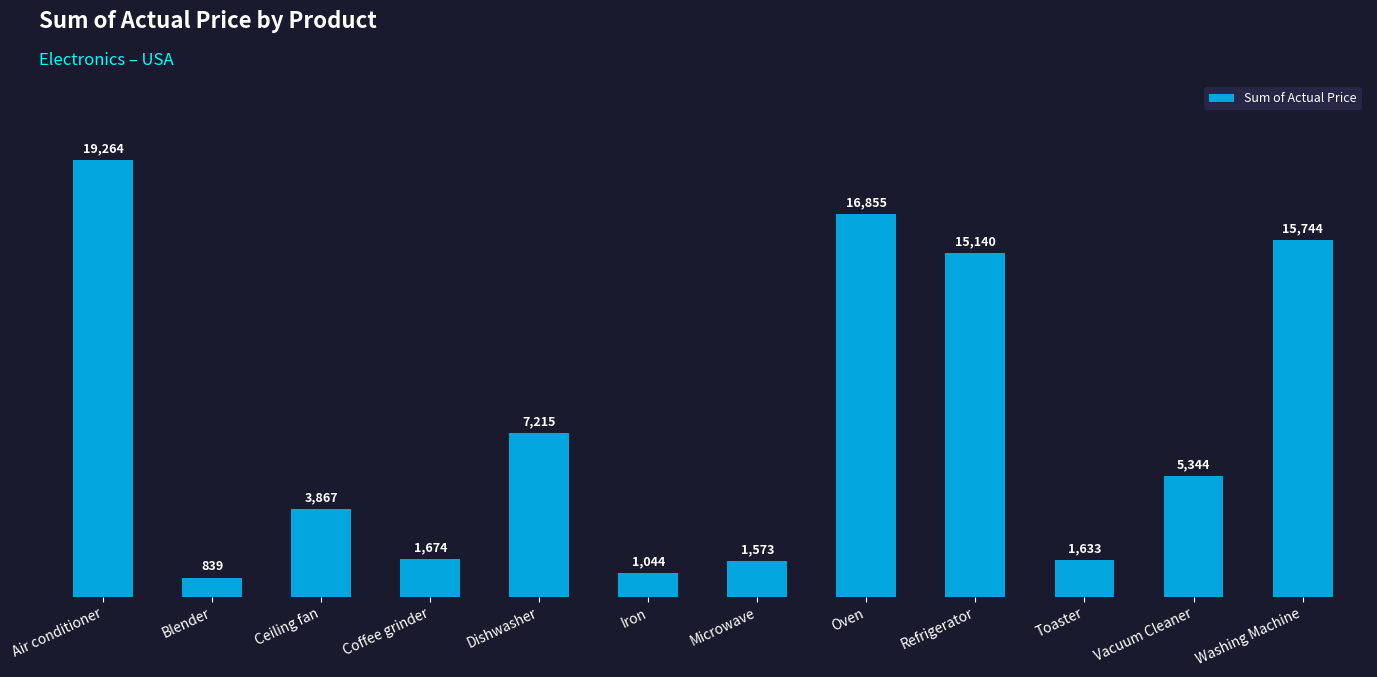

What is the difference between the maximum and minimum values?

18425